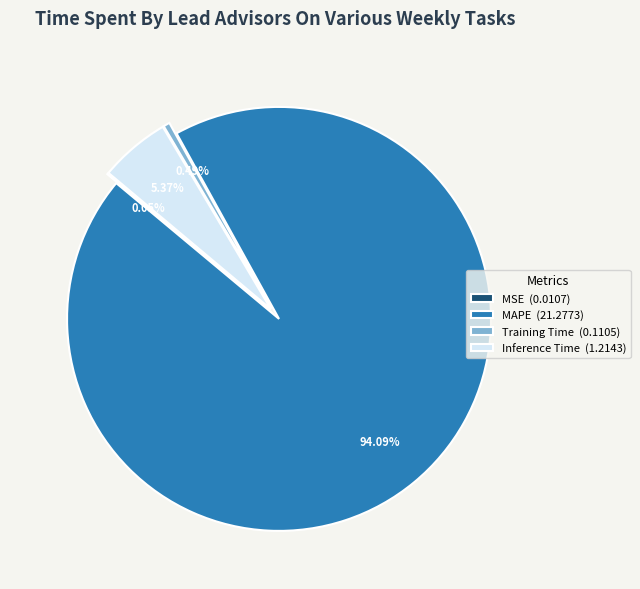

Combined, do MAPE (21.2773) and Inference Time (1.2143) account for over 50%?

Yes